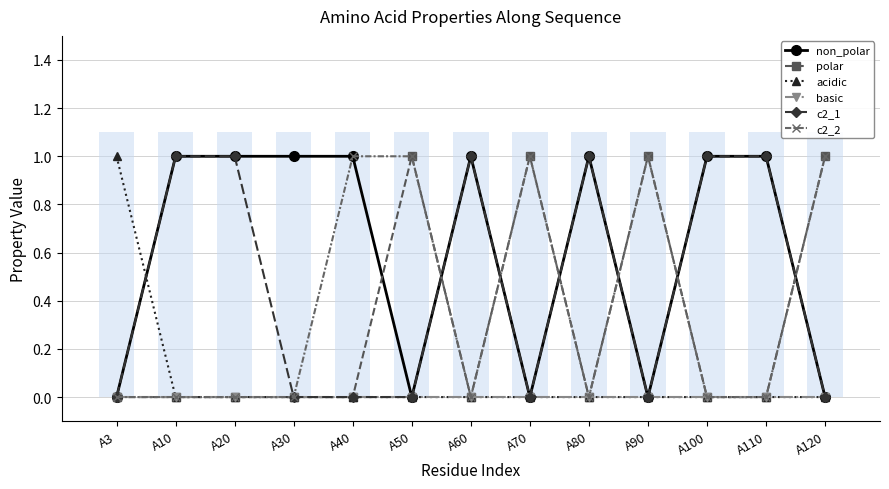

The acidic series shows 0 at A50. True or false?

True